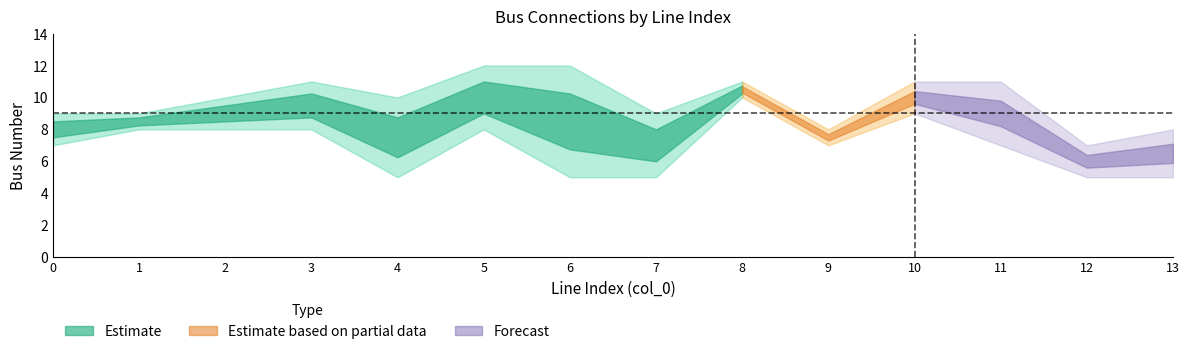

Is it true that to_bus equals 3 at 4?

False